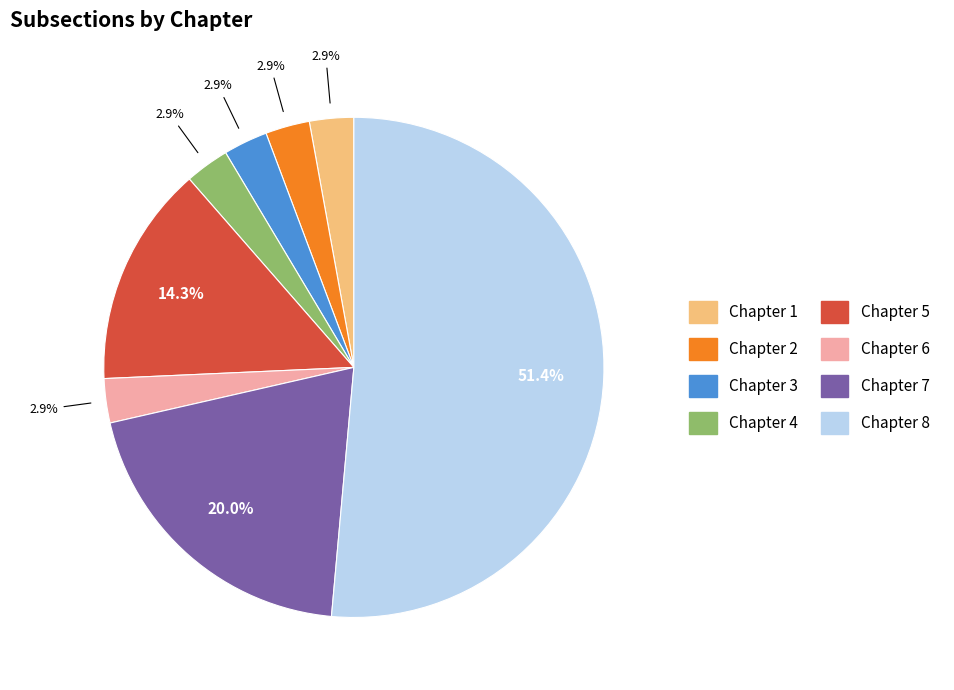

What is the ratio of the value at Chapter 1 to the value at Chapter 2?

1.0